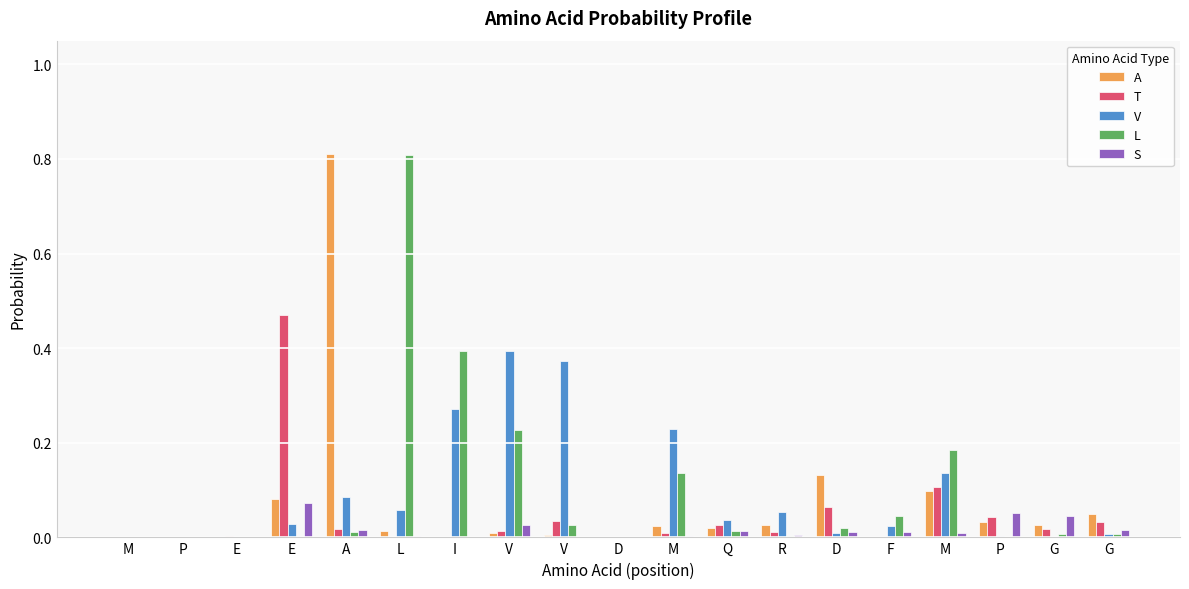

What is the difference between the second highest and second lowest values in the L series?

0.4